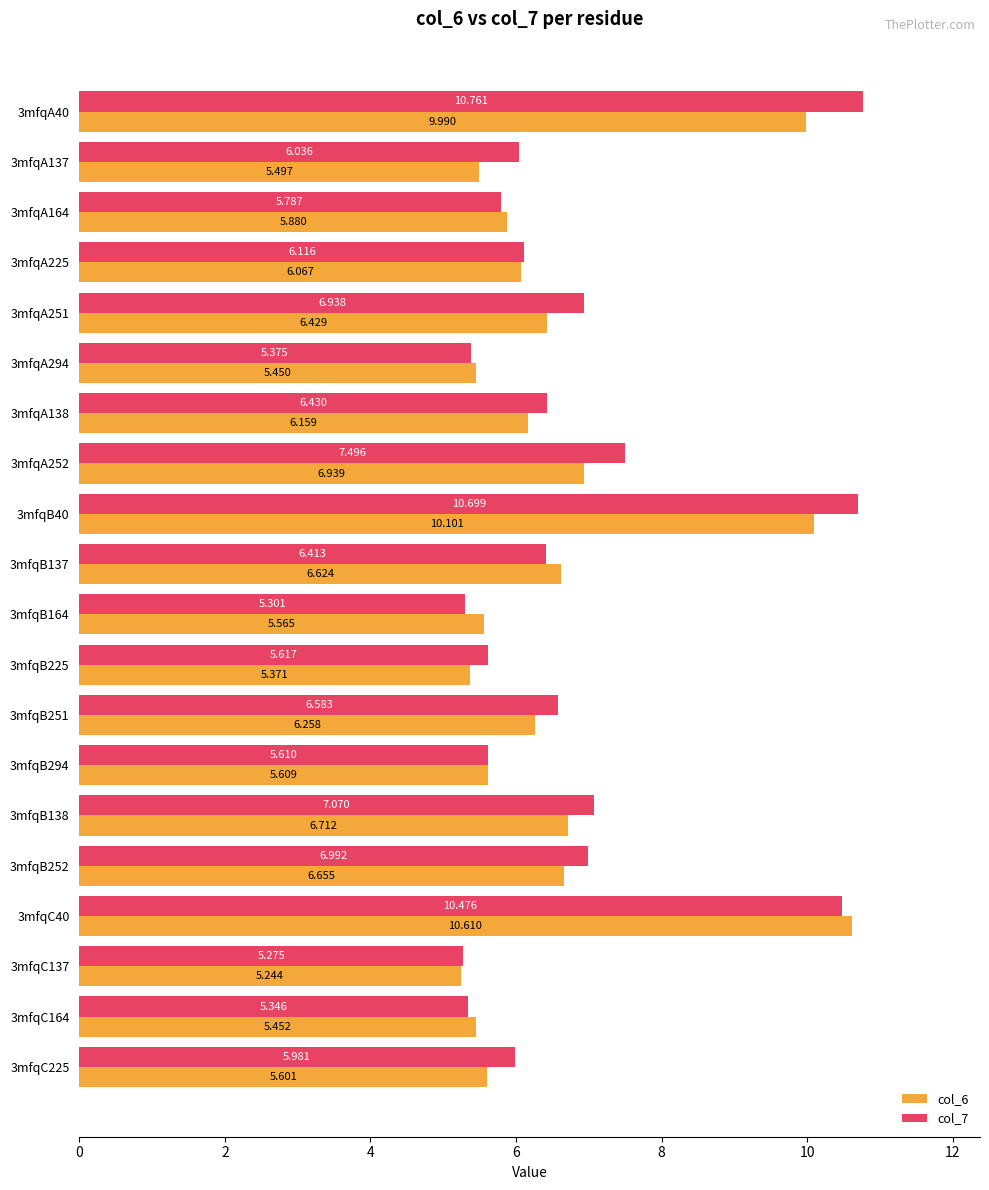

Is the value of col_7 at 3mfqA40 greater than the value of col_6 at 3mfqB252?

Yes